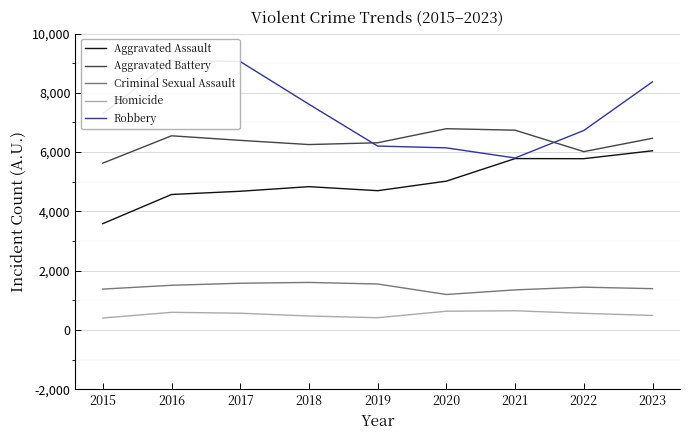

Reading right to left, list all the values displayed in this chart.

Aggravated Assault: 2023=6046	2022=5779	2021=5783	2020=5022	2019=4700	2018=4836	2017=4681	2016=4572	2015=3589
Aggravated Battery: 2023=6467	2022=6017	2021=6740	2020=6790	2019=6316	2018=6256	2017=6397	2016=6551	2015=5629
Criminal Sexual Assault: 2023=1397	2022=1447	2021=1356	2020=1200	2019=1554	2018=1607	2017=1580	2016=1511	2015=1382
Homicide: 2023=494	2022=565	2021=652	2020=636	2019=416	2018=475	2017=569	2016=599	2015=407
Robbery: 2023=8371	2022=6730	2021=5803	2020=6144	2019=6205	2018=7615	2017=9055	2016=9096	2015=7294